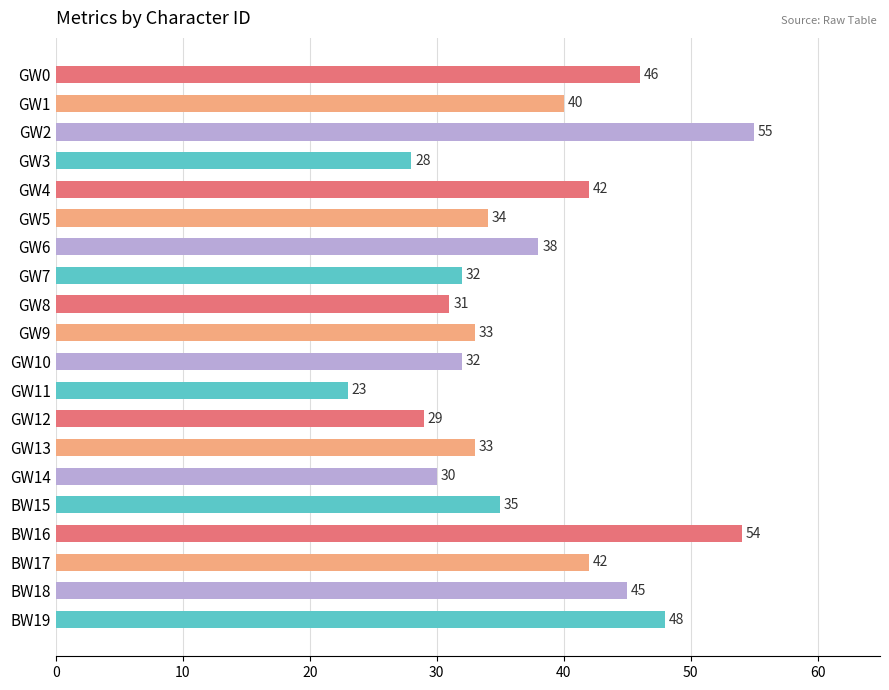

What is the difference between the values at BW19 and GW8?

17